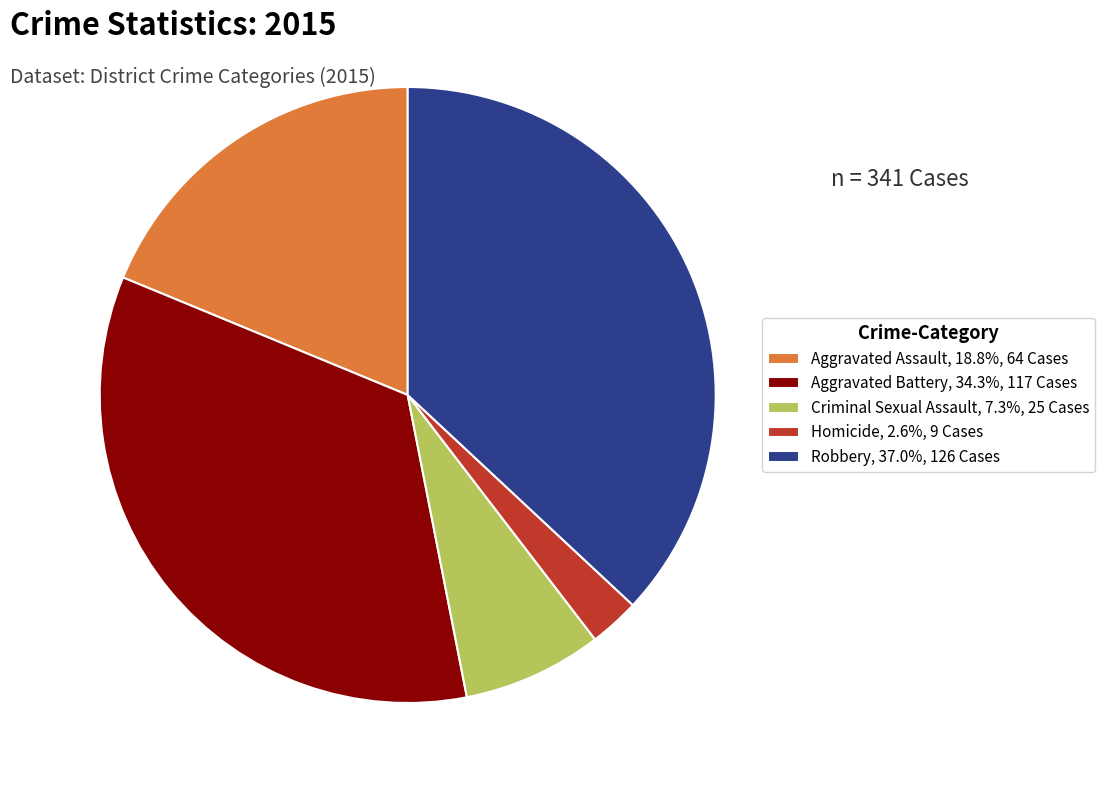

Does Aggravated Assault account for over 50% of the chart?

No